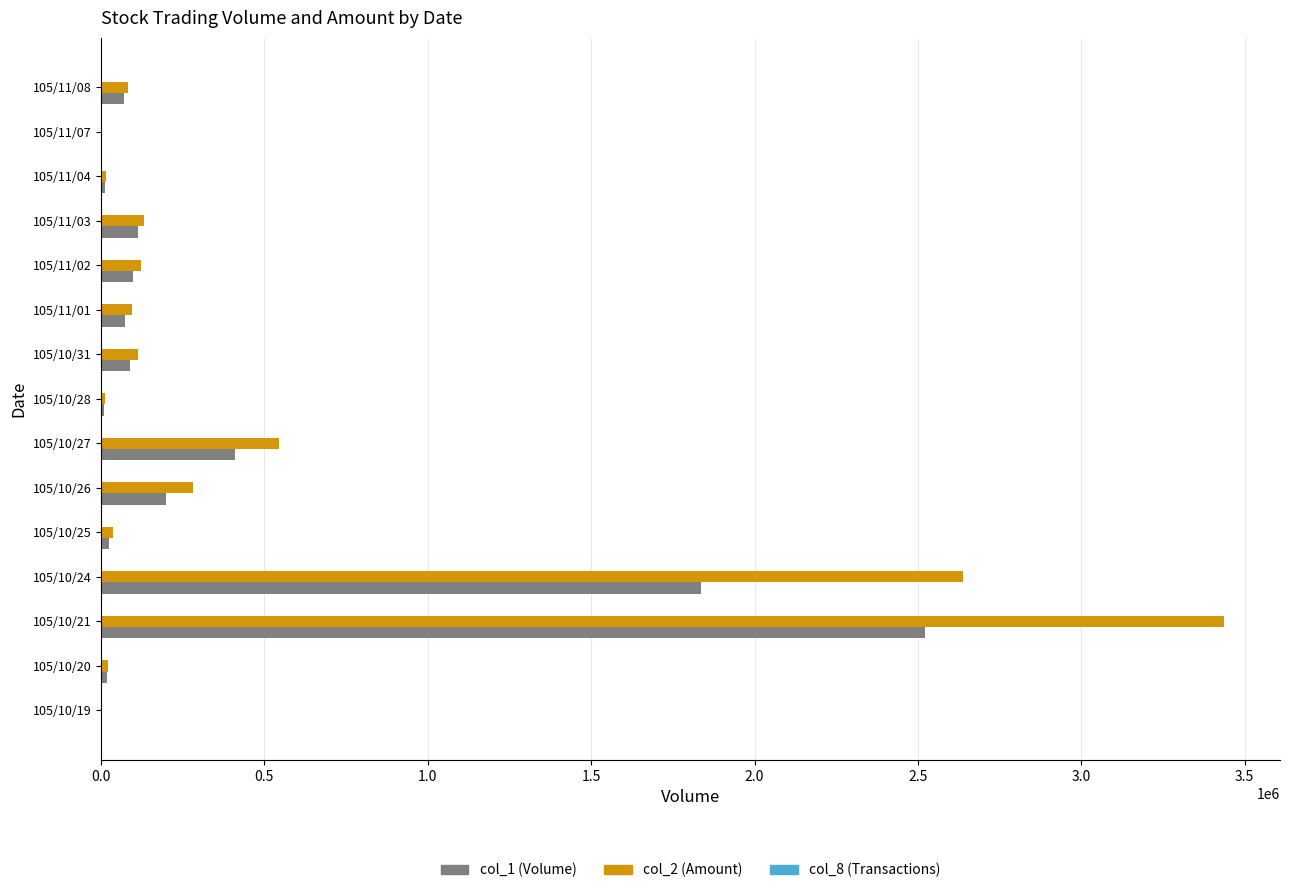

What is the highest value of the col_1 (Volume) series?

2523000